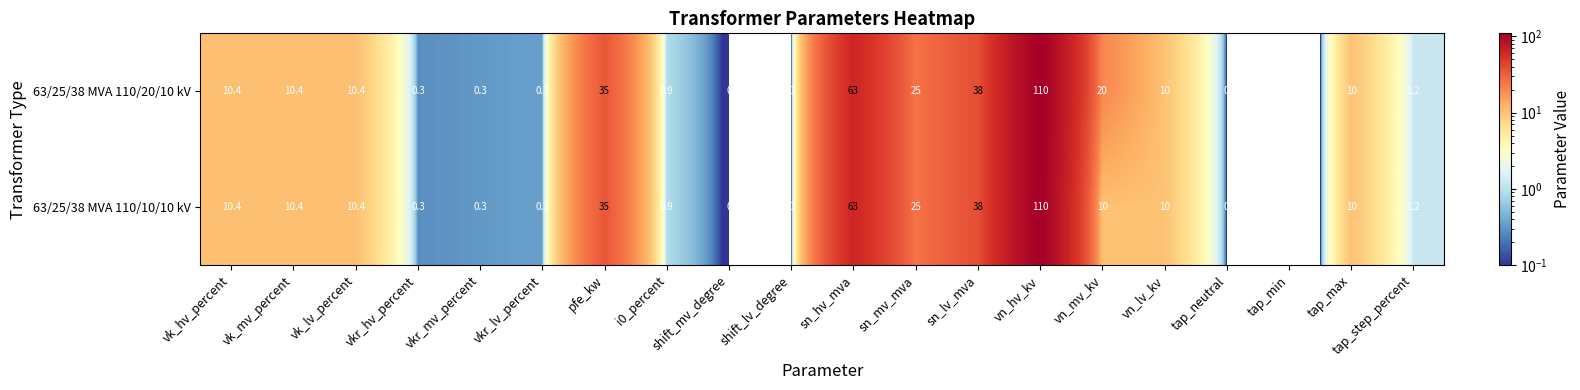

Rank the series by their average value, from lowest to highest.

63/25/38 MVA 110/10/10 kV, 63/25/38 MVA 110/20/10 kV